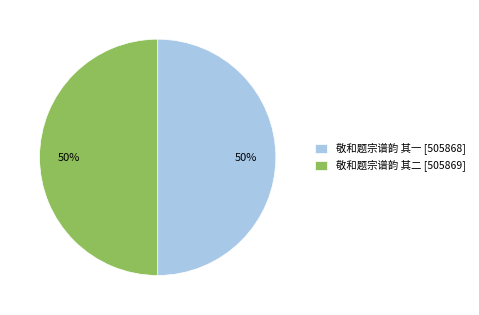

Is the sum of 敬和题宗谱韵 其二 [505869] and 敬和题宗谱韵 其一 [505868] greater than half?

Yes